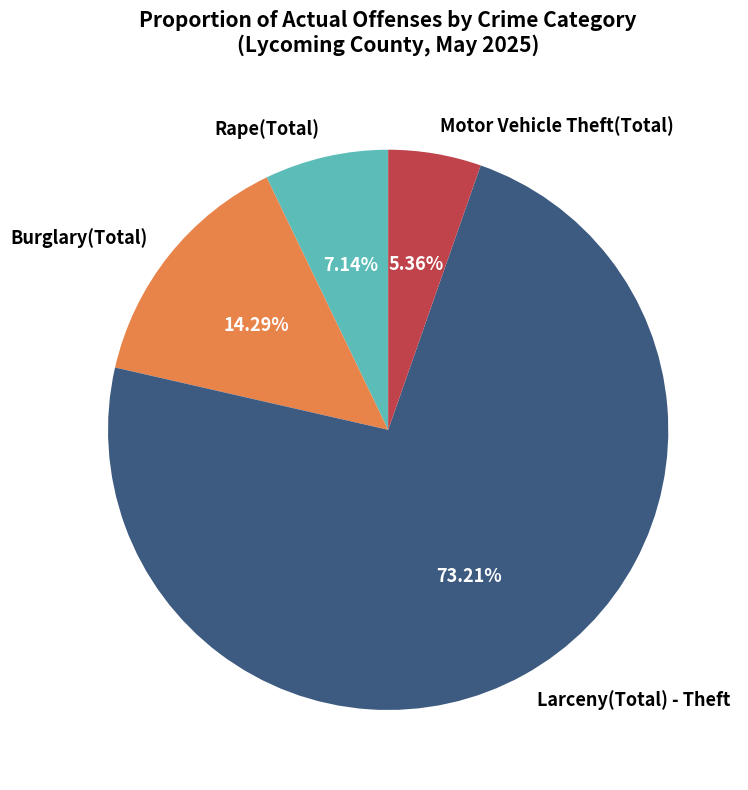

The Burglary(Total) slice represents 3% of the pie. True or false?

False